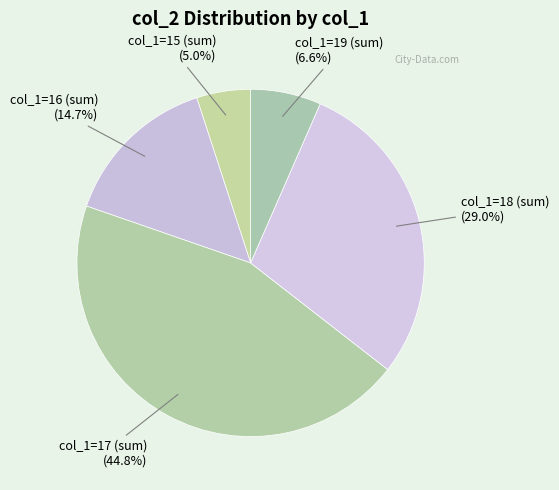

How many slices are in this pie chart?

5